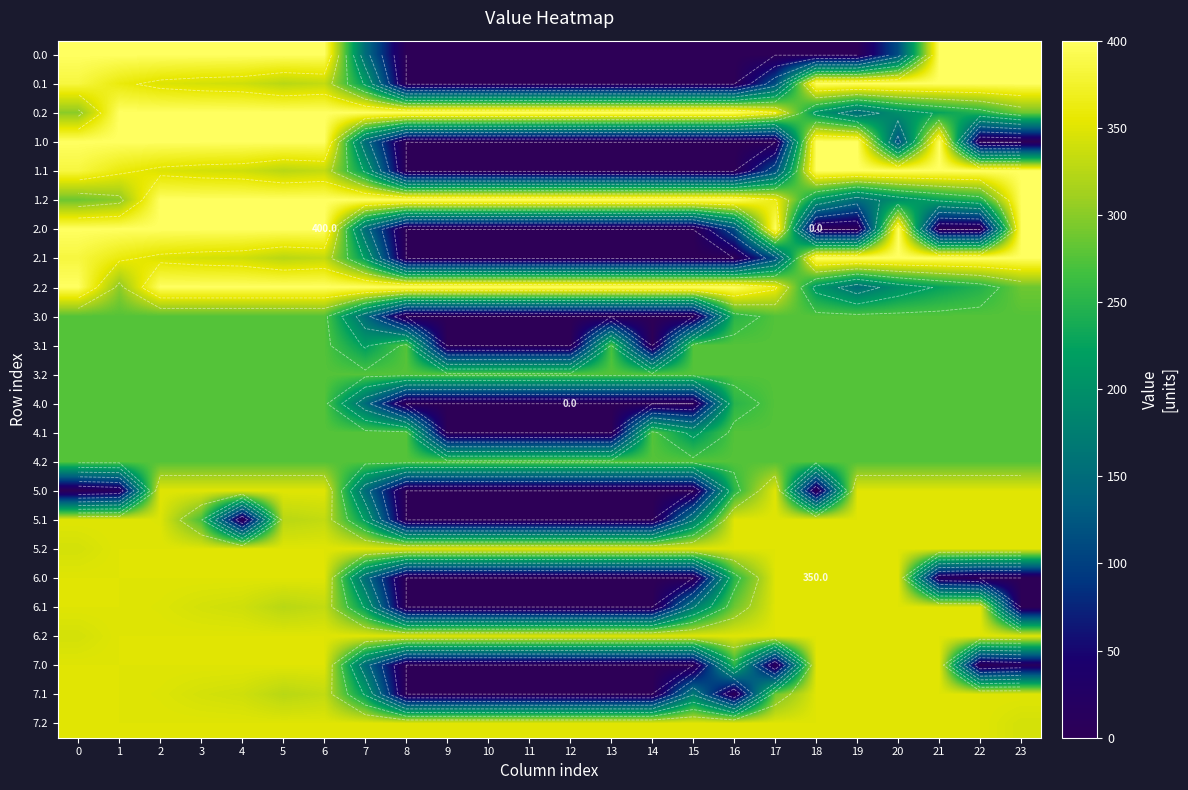

List the labels in order of 0.1 value, smallest first.

8, 9, 10, 11, 12, 13, 14, 15, 16, 17, 7, 5, 6, 4, 3, 2, 1, 0, 23, 18, 19, 20, 21, 22